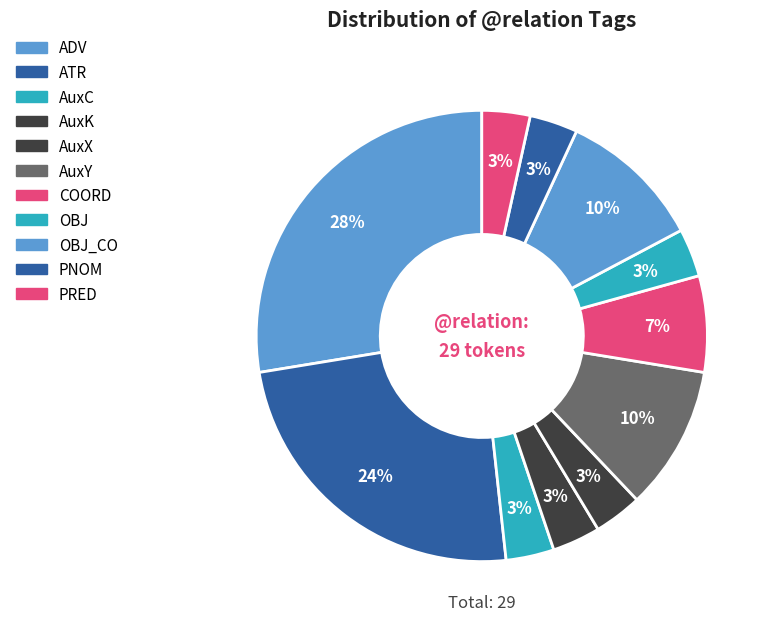

How many segments does this pie chart have?

11